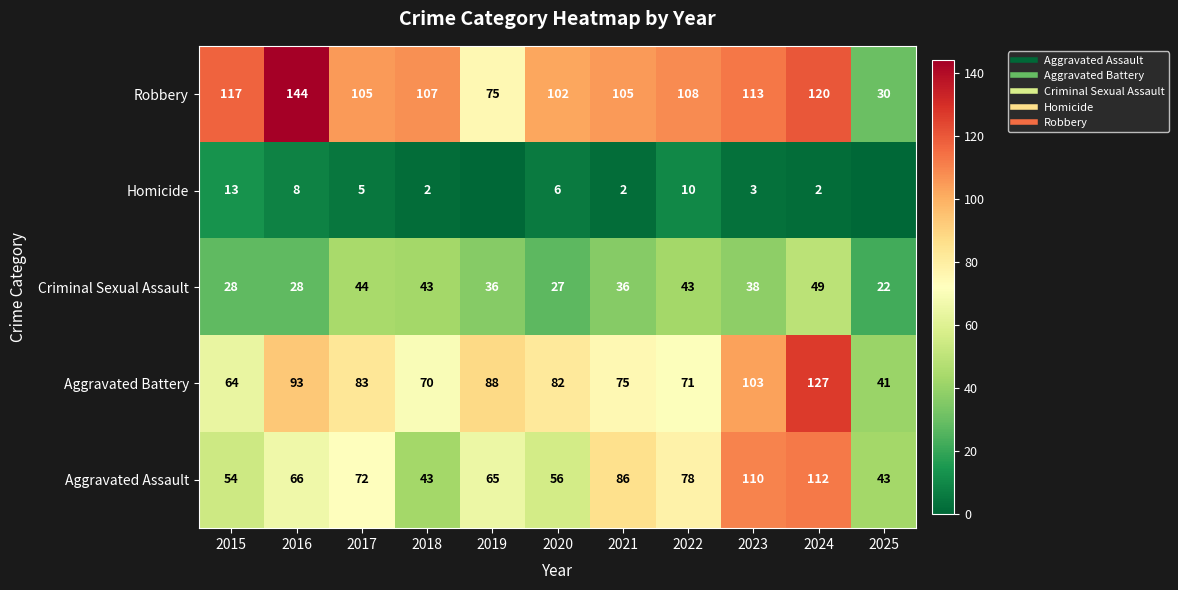

Is it true that Robbery equals 159 at 2022?

False